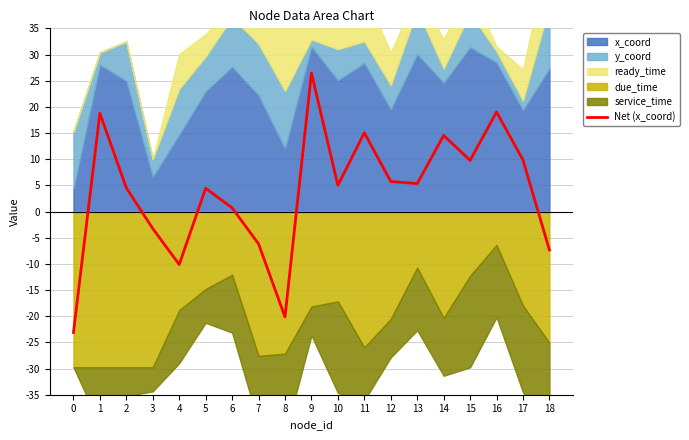

Rank the categories by value from lowest to highest.

0, 8, 4, 18, 7, 3, 6, 5, 2, 10, 13, 12, 15, 17, 14, 11, 1, 16, 9